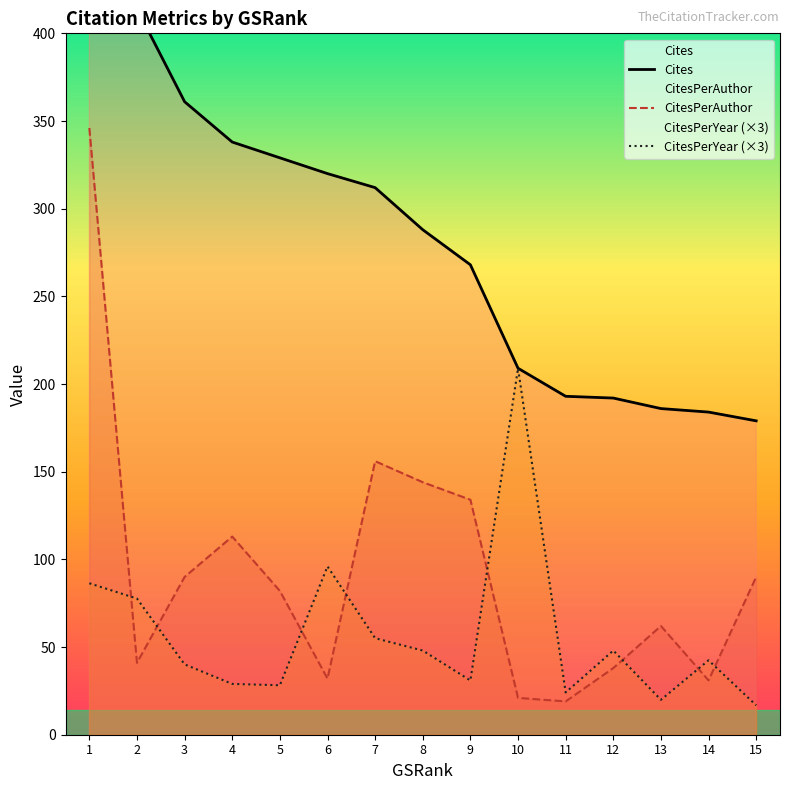

True or false: Cites and CitesPerYear (×3) intersect in this chart.

True